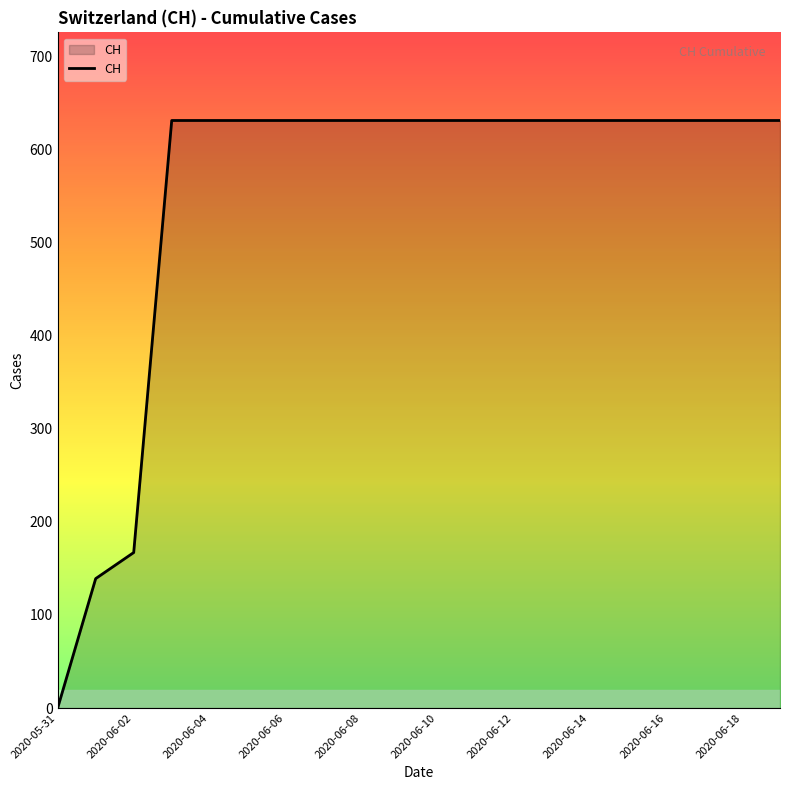

What is the difference between the maximum and minimum values?

631